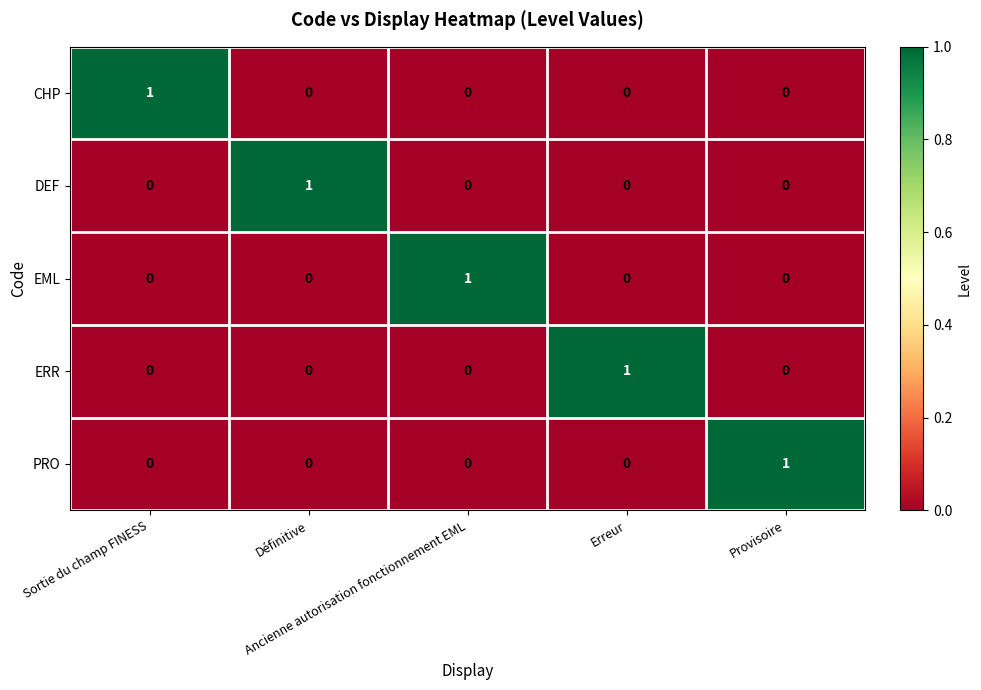

How many ERR values are between 0 and 1?

5